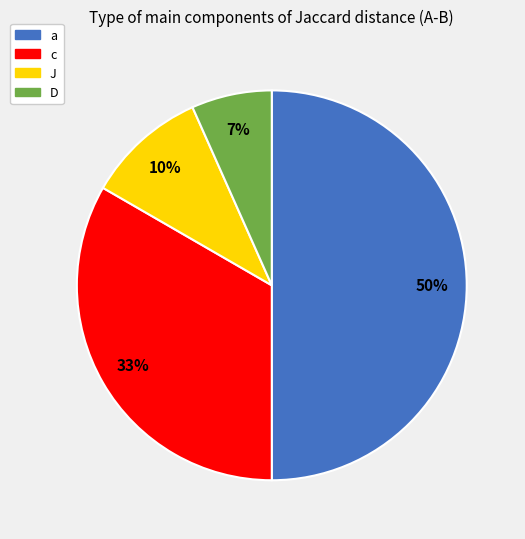

To the nearest percent, what percentage of the pie is J?

10%